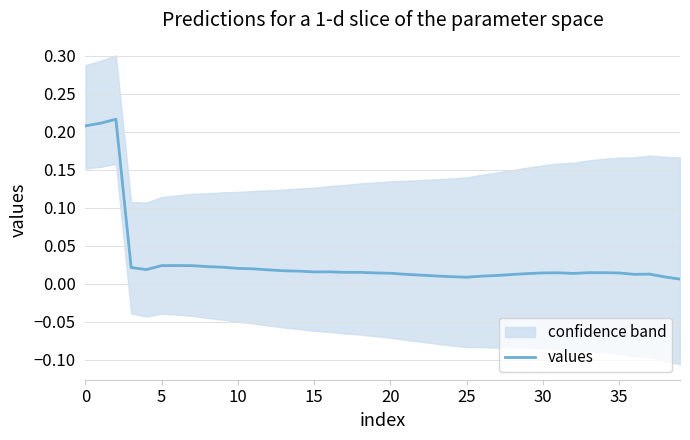

How many lines are shown in the chart?

1